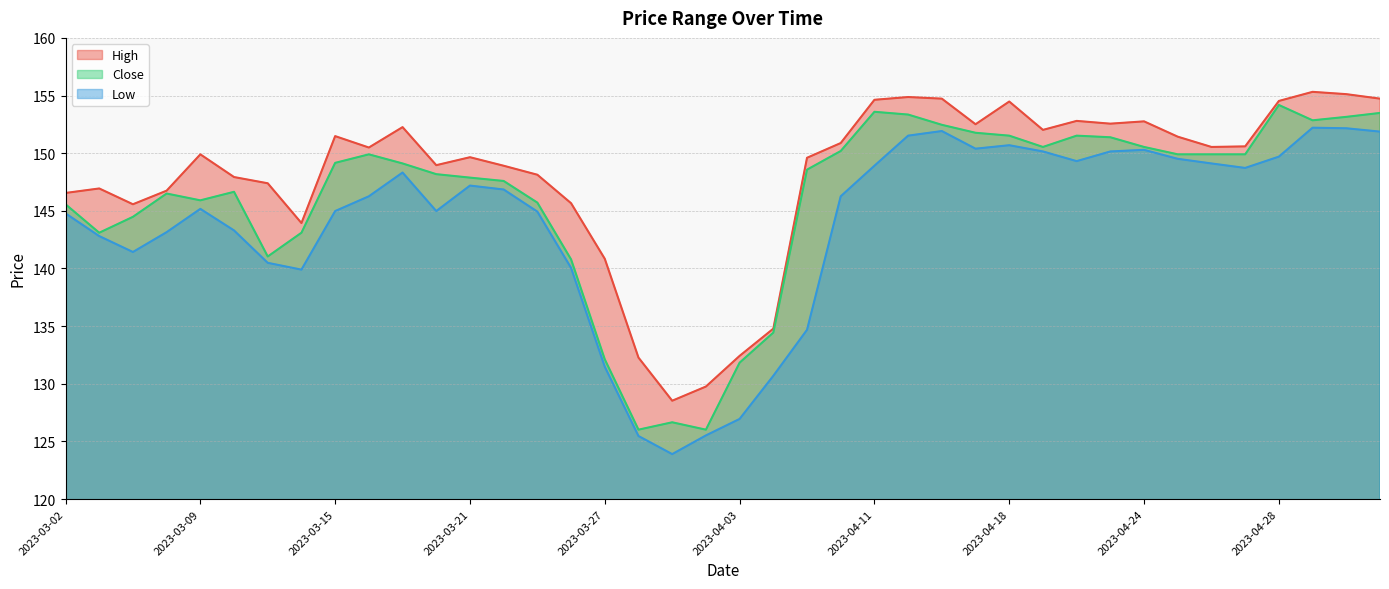

What are all the series names shown in the legend?

High, Close, Low